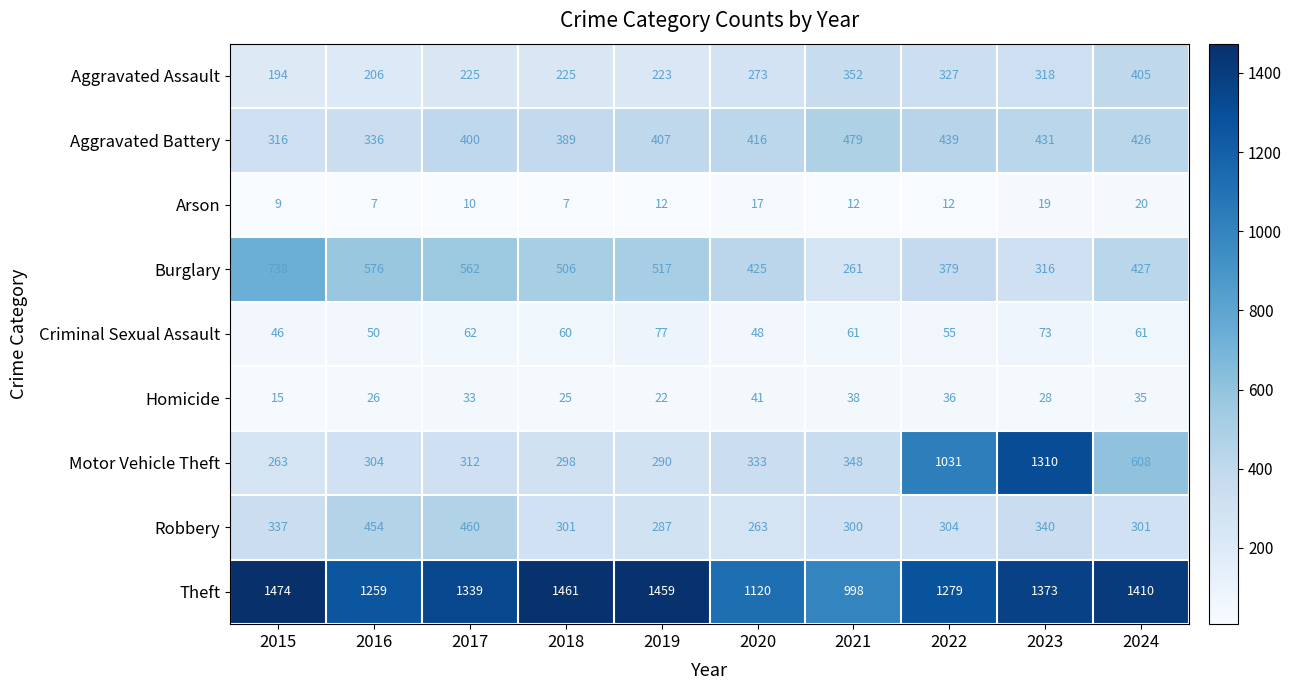

What is the difference between the highest and lowest values at 2017?

1329